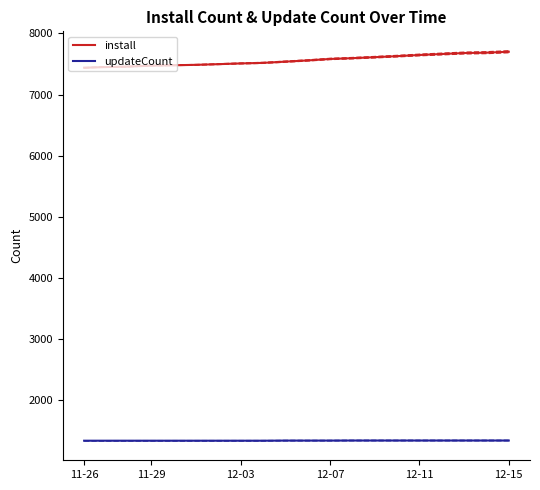

What is the value of the install point at the 7th from the left?

7496